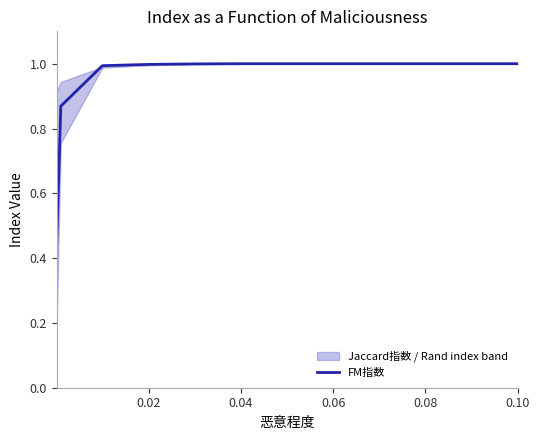

What is the difference between the second highest and minimum values?

0.6